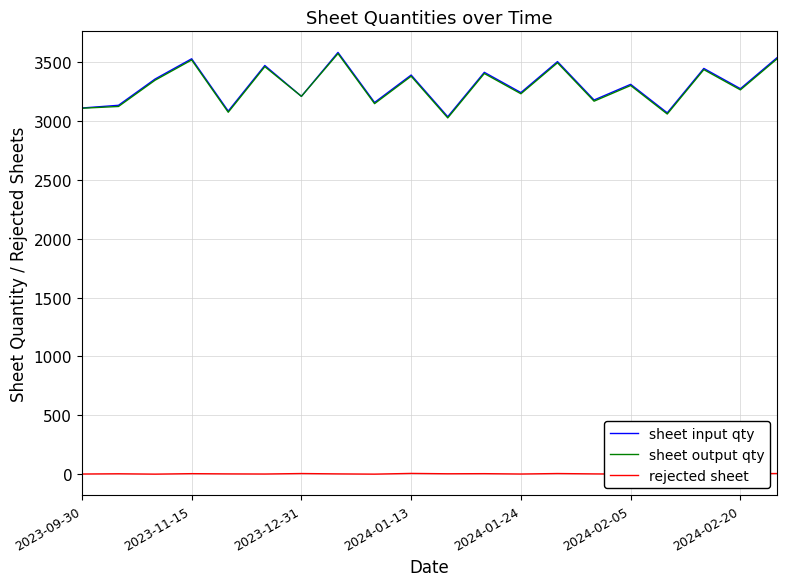

Which series has the largest range (max minus min)?

sheet input qty